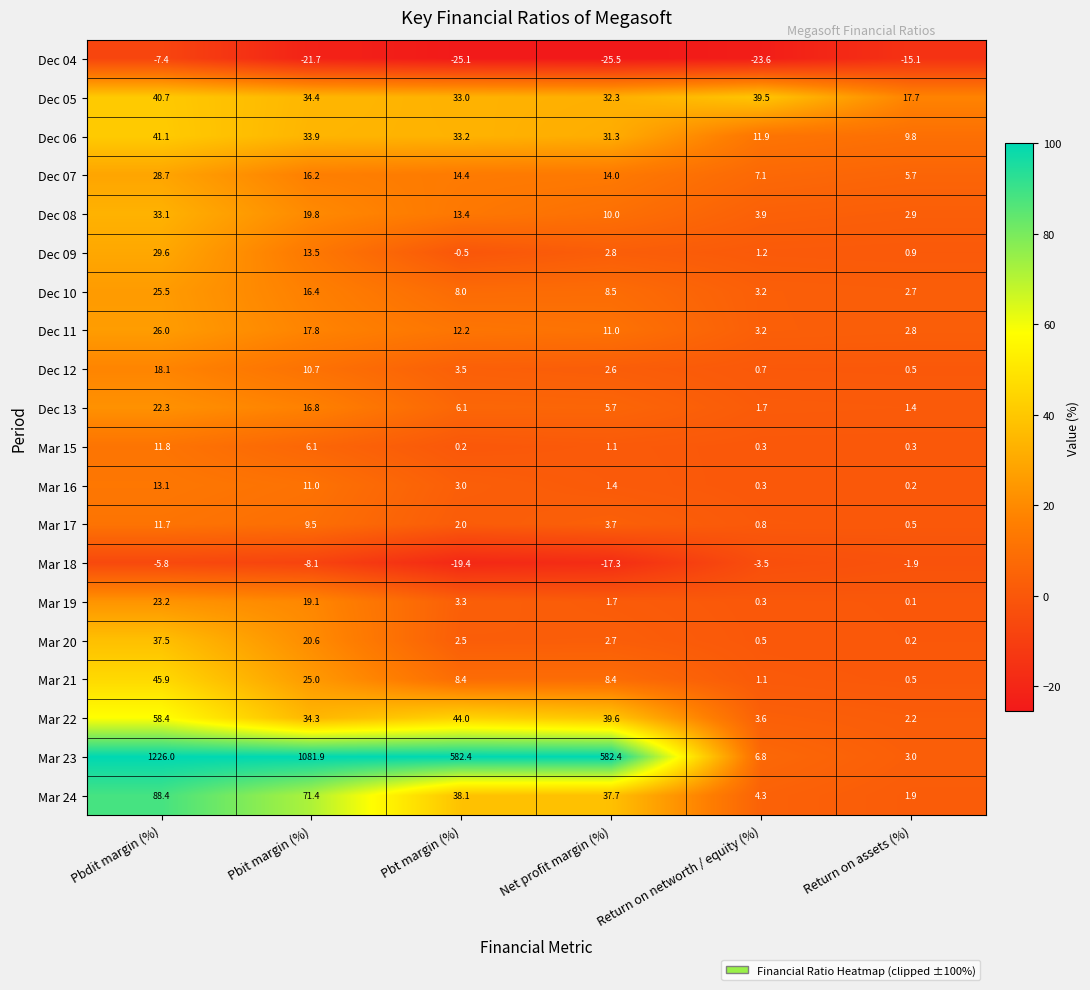

True or false: Mar 17 has a value of 2.6 at Pbt margin (%).

False